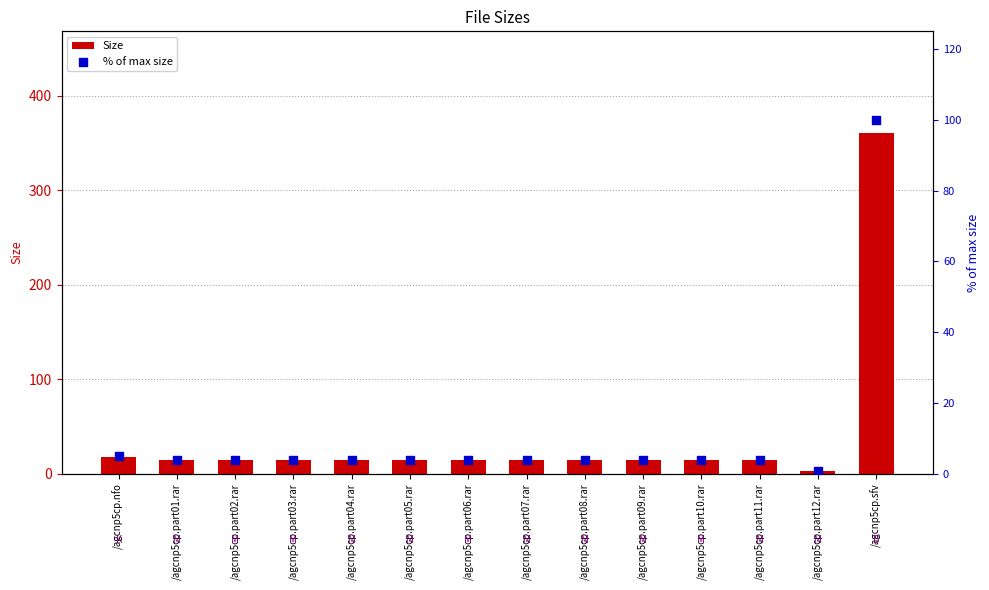

What is the total value across all series at /agcnp5cp.part09.rar?

18.3